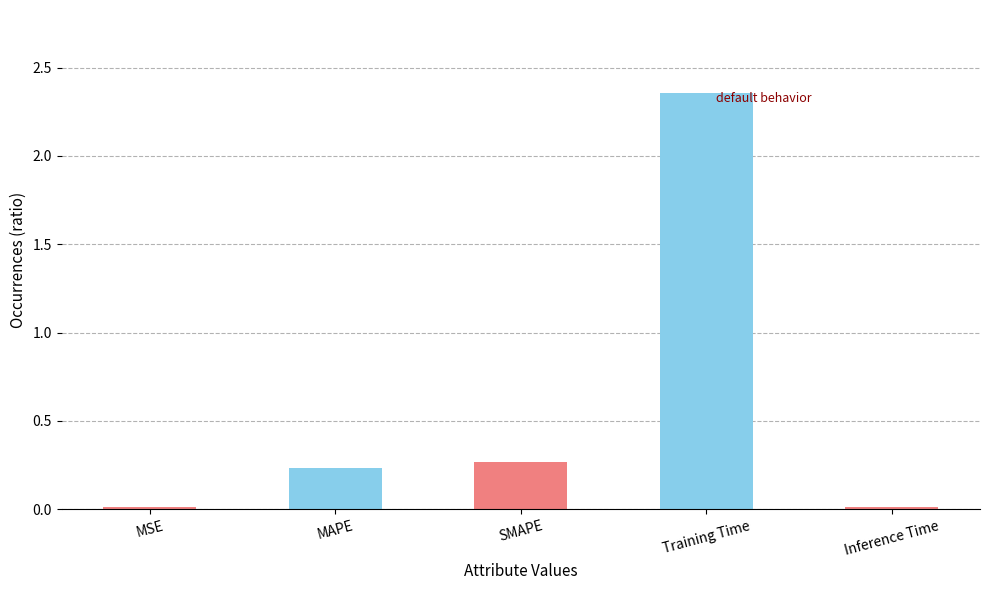

What is the difference between the maximum and minimum values?

2.3